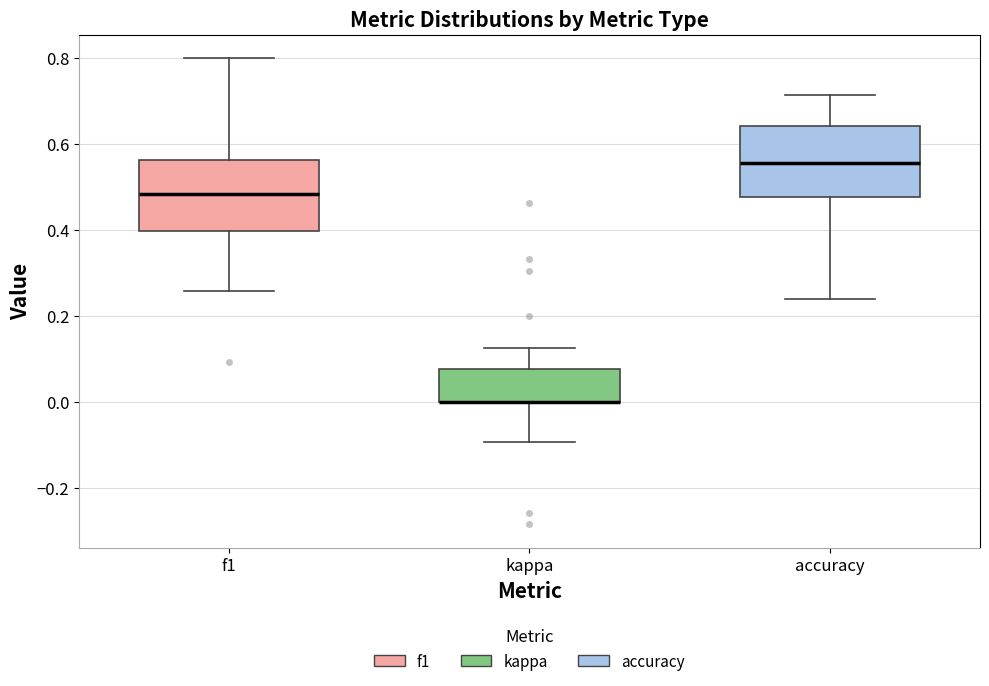

Reading left to right, read every box against the y-axis: the position of its median line, the range the box covers, and the ends of its whiskers. The values are not printed on the chart, so give them approximately, as read against the axis.

f1: median 0.48, box 0.40 to 0.56, whiskers 0.26 to 0.80
kappa: median 0.00 (drawn on the box's lower edge), box 0.00 to 0.08, whiskers -0.10 to 0.12
accuracy: median 0.56, box 0.48 to 0.64, whiskers 0.24 to 0.72